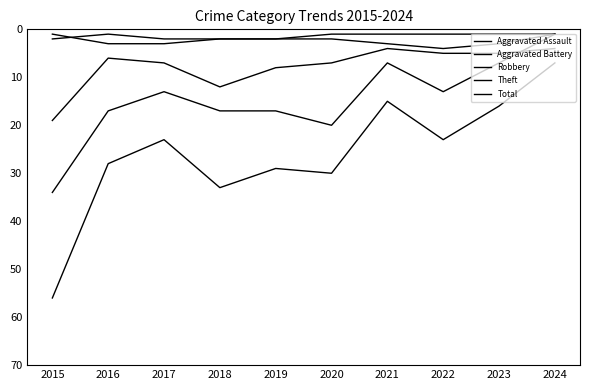

How many lines are shown in the chart?

5